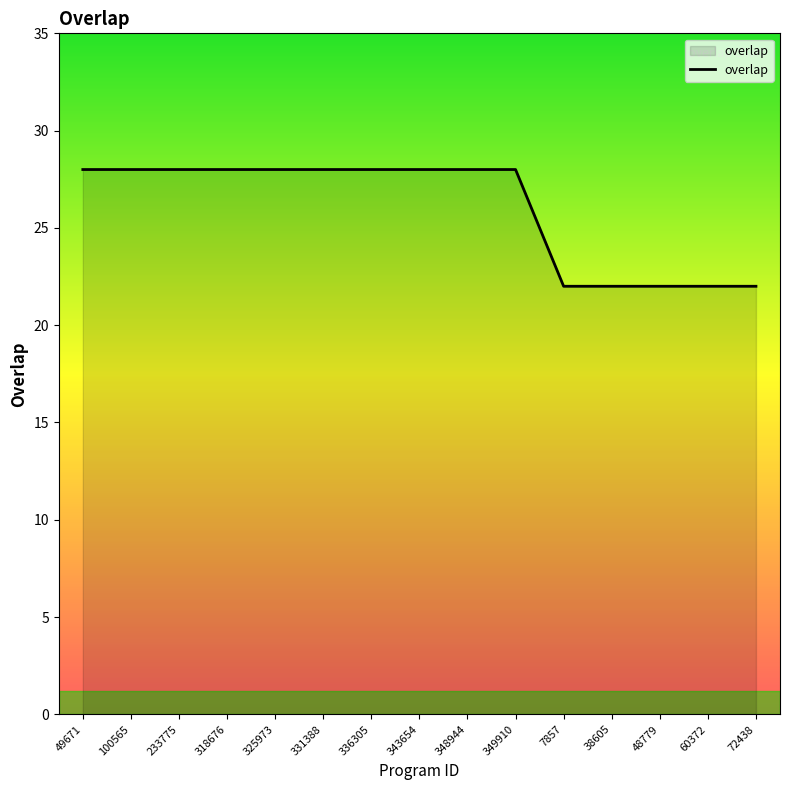

The value at 318676 is 28. True or false?

True